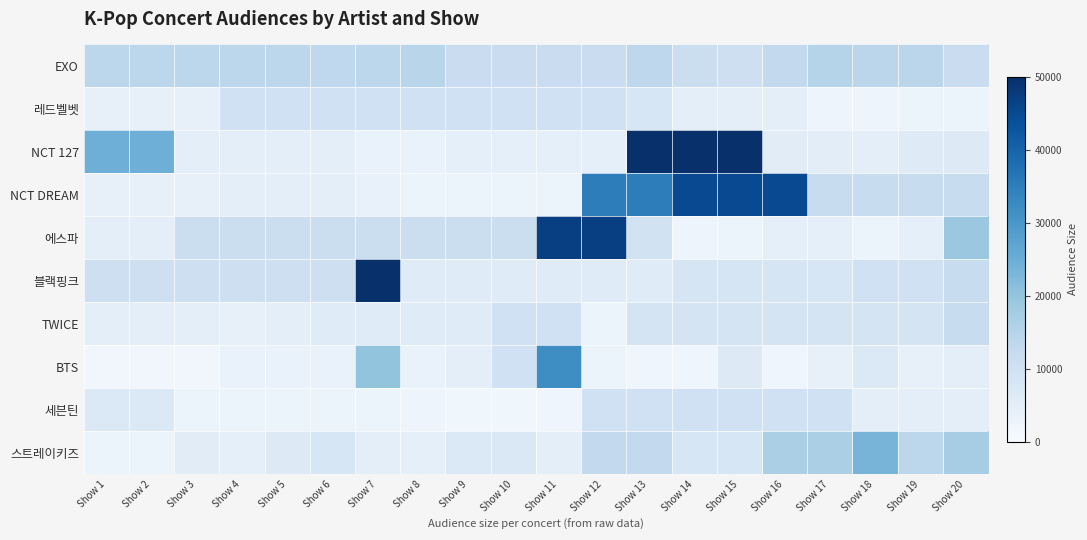

Rank the series at Show 12 from highest to lowest value.

에스파, NCT DREAM, 스트레이키즈, EXO, 레드벨벳, 세븐틴, 블랙핑크, NCT 127, TWICE, BTS